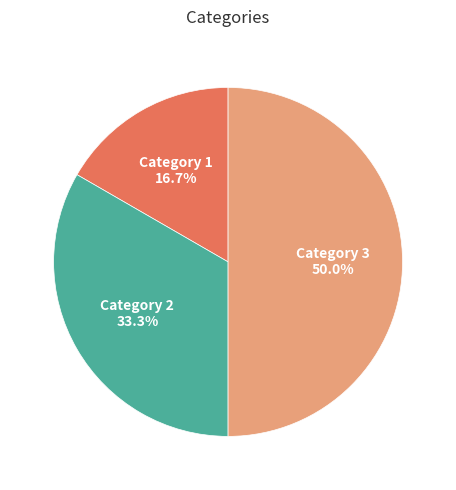

Which slice is the largest?

Category 3